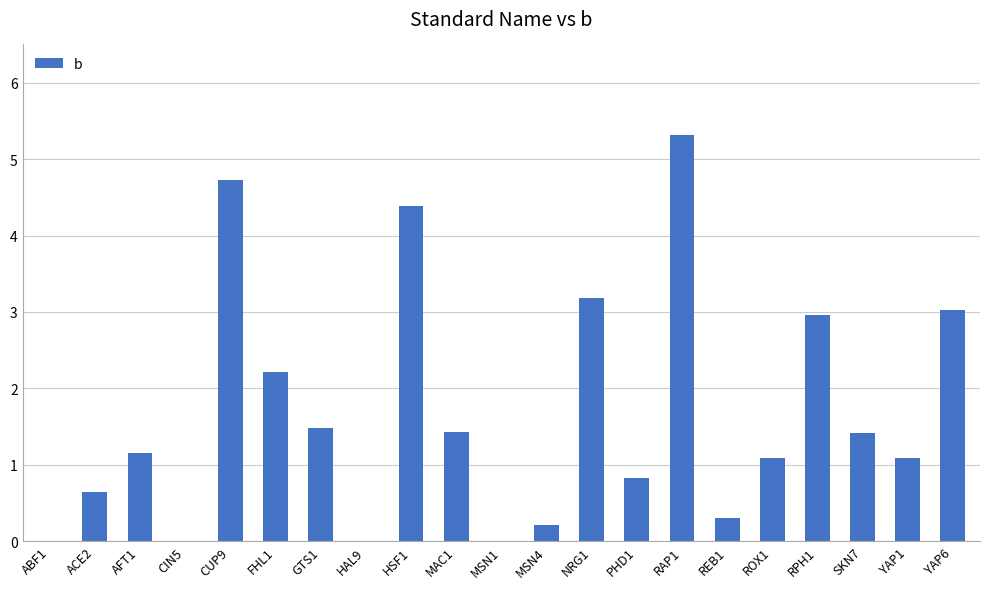

At which label does the data first exceed 1?

AFT1